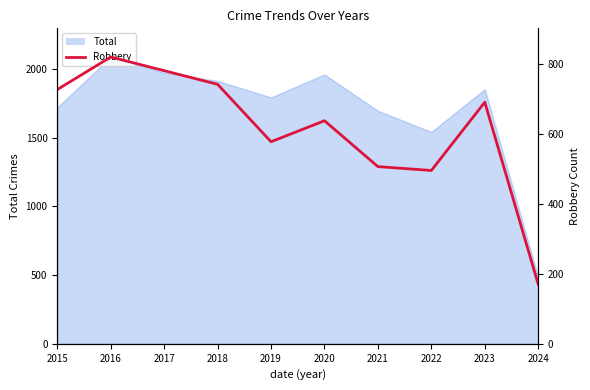

List the labels in order of value, smallest first.

2024, 2022, 2021, 2019, 2020, 2023, 2015, 2018, 2017, 2016